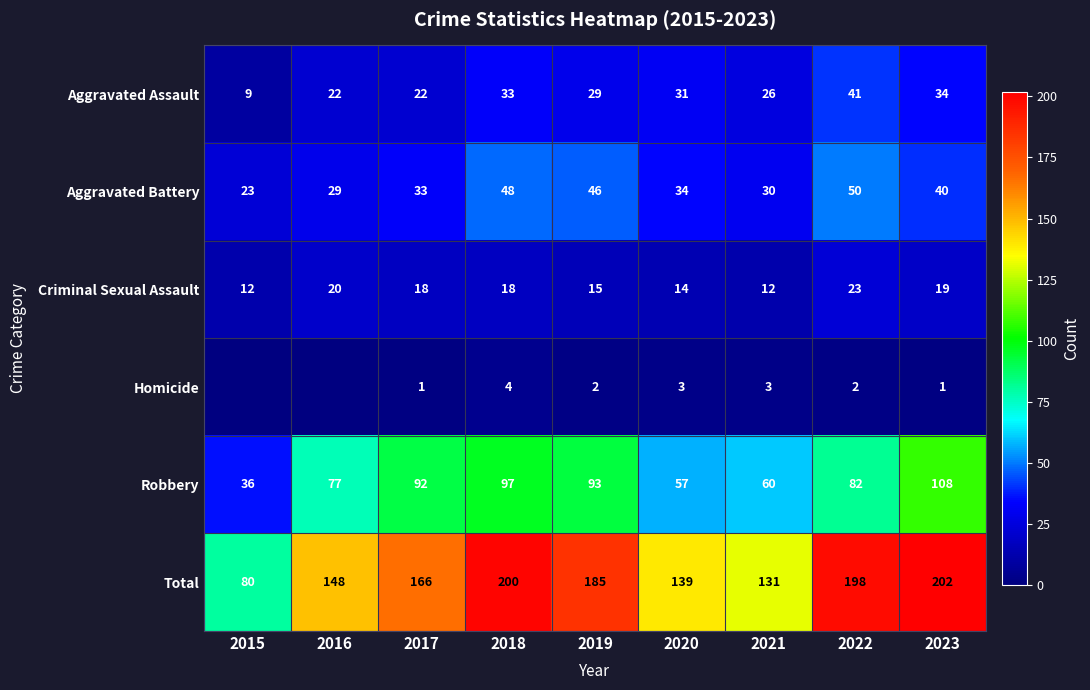

What is the spread (max minus min) of values at 2017?

165